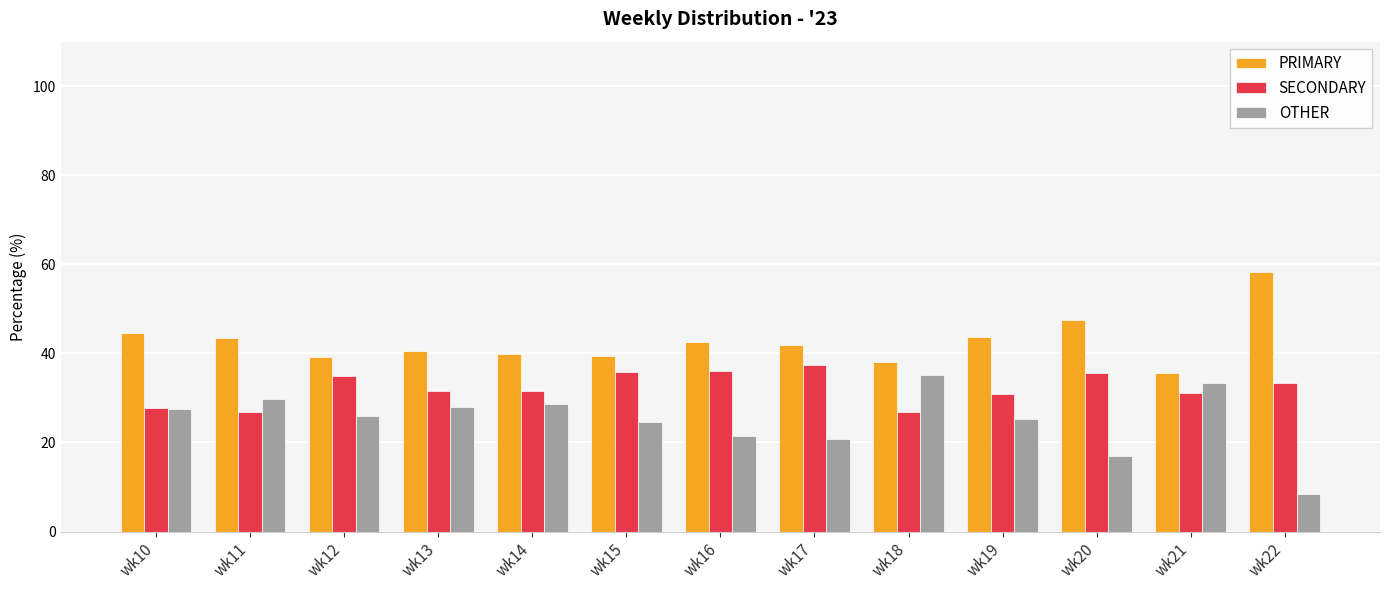

Rank the series by their average value, from lowest to highest.

OTHER, SECONDARY, PRIMARY